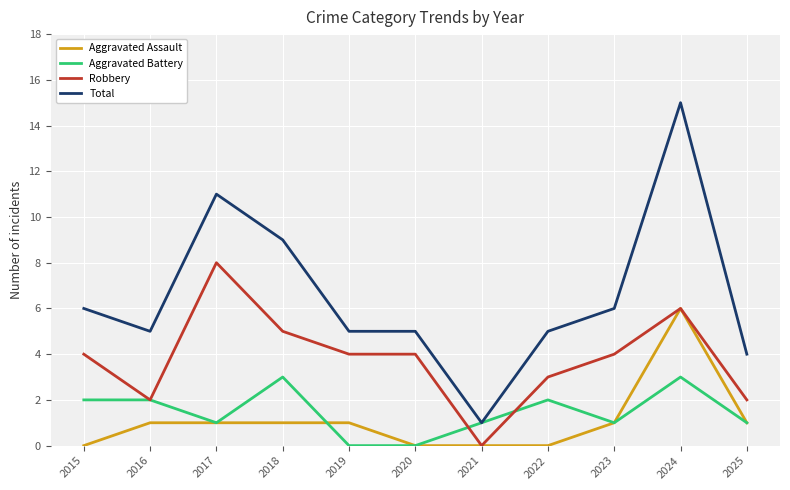

Which series has the largest total across all categories?

Total